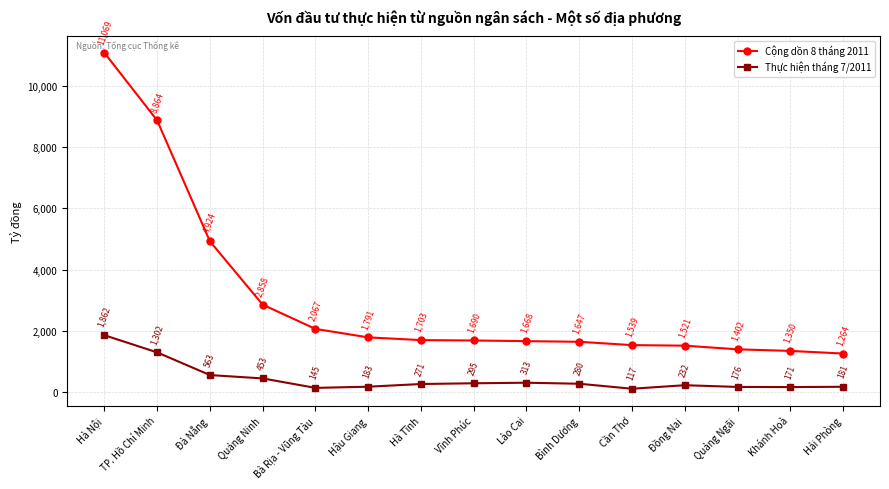

What is the sum of the Thực hiện tháng 7/2011 values at Bình Dương and Hà Tĩnh?

551.0